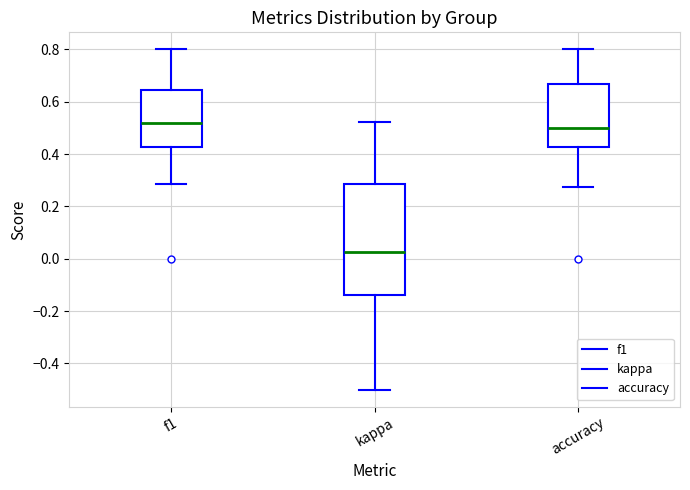

Where does the lower whisker of the box for kappa end on the y-axis? The values are not printed on the chart, so give them approximately, as read against the axis.

-0.50